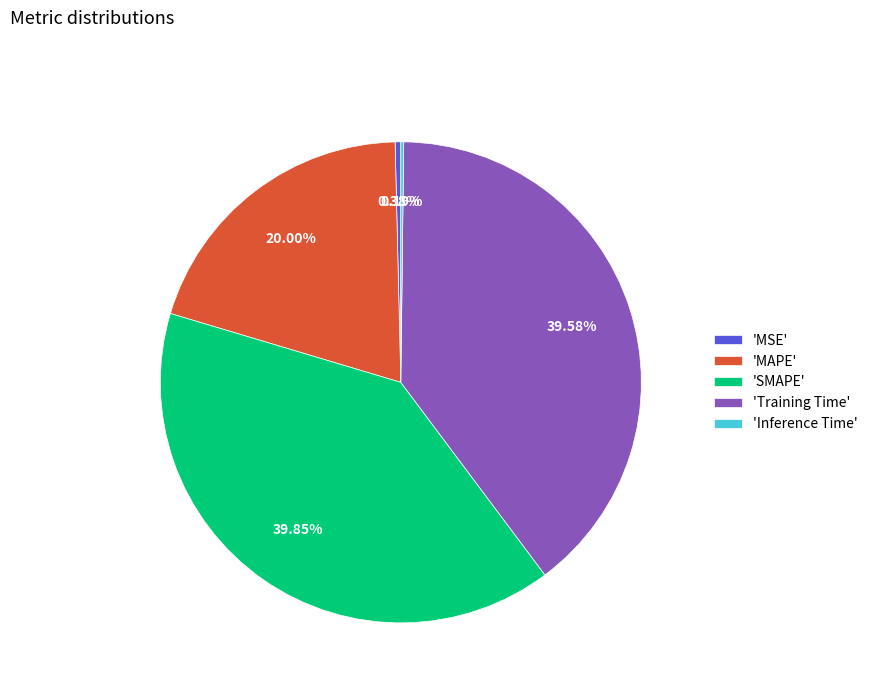

Is the sum of 'SMAPE' and 'Training Time' greater than half?

Yes